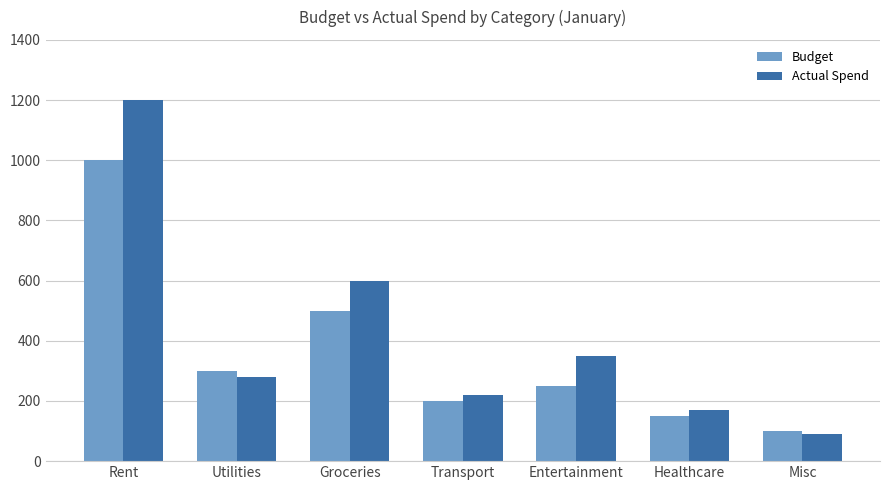

What are all the series names shown in the legend?

Budget, Actual Spend